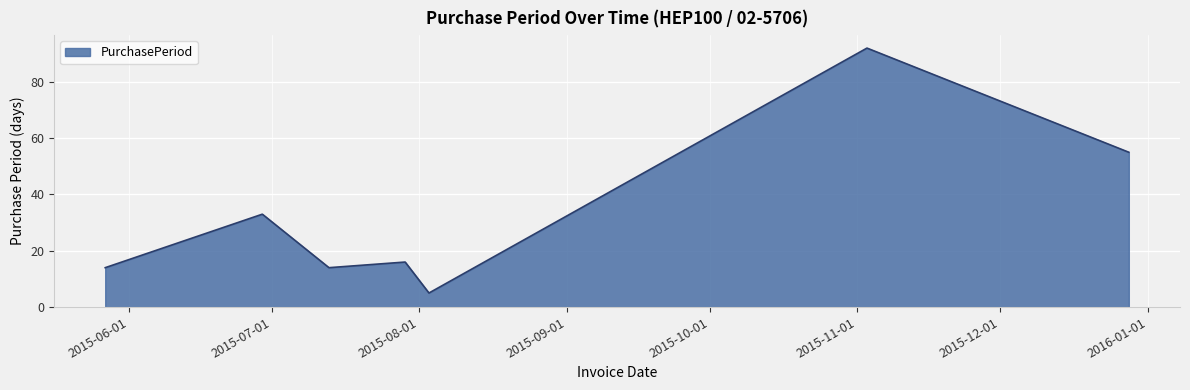

Reading left to right, extract all data points from this chart.

14	33	14	16	5	92	55